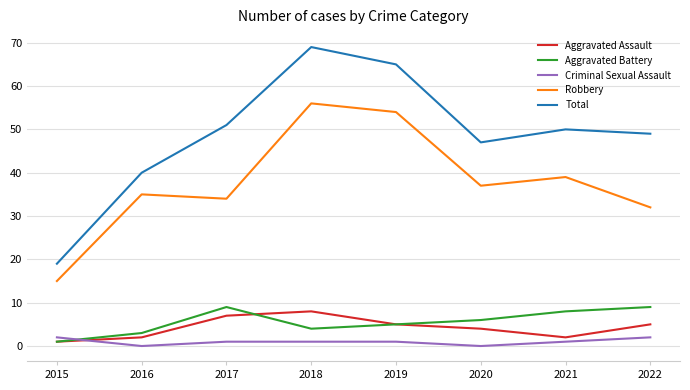

True or false: Total has a value of 34 at 2022.

False